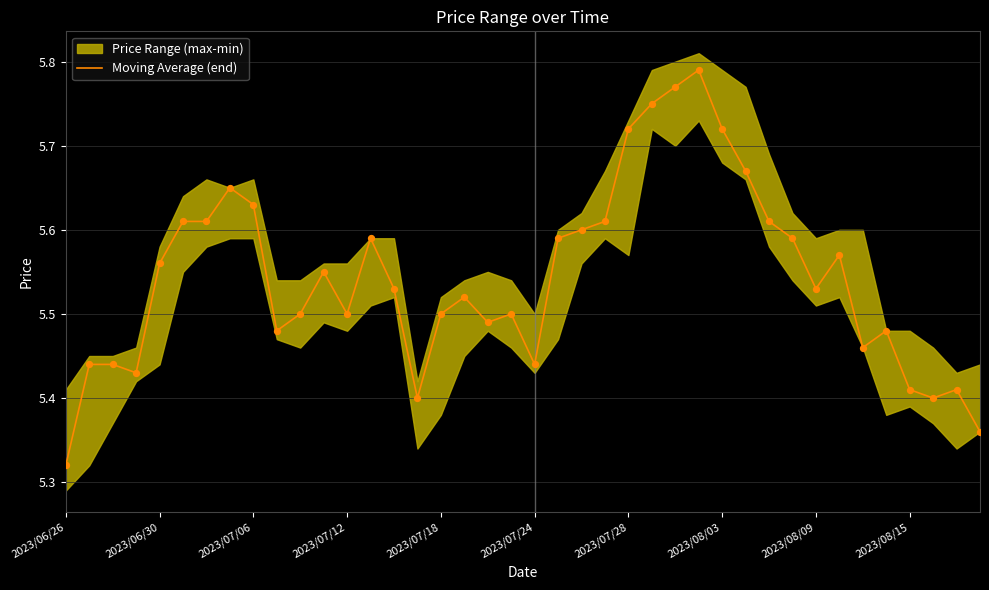

Where is Moving Average (end) nearest to the value 5?

2023/06/26